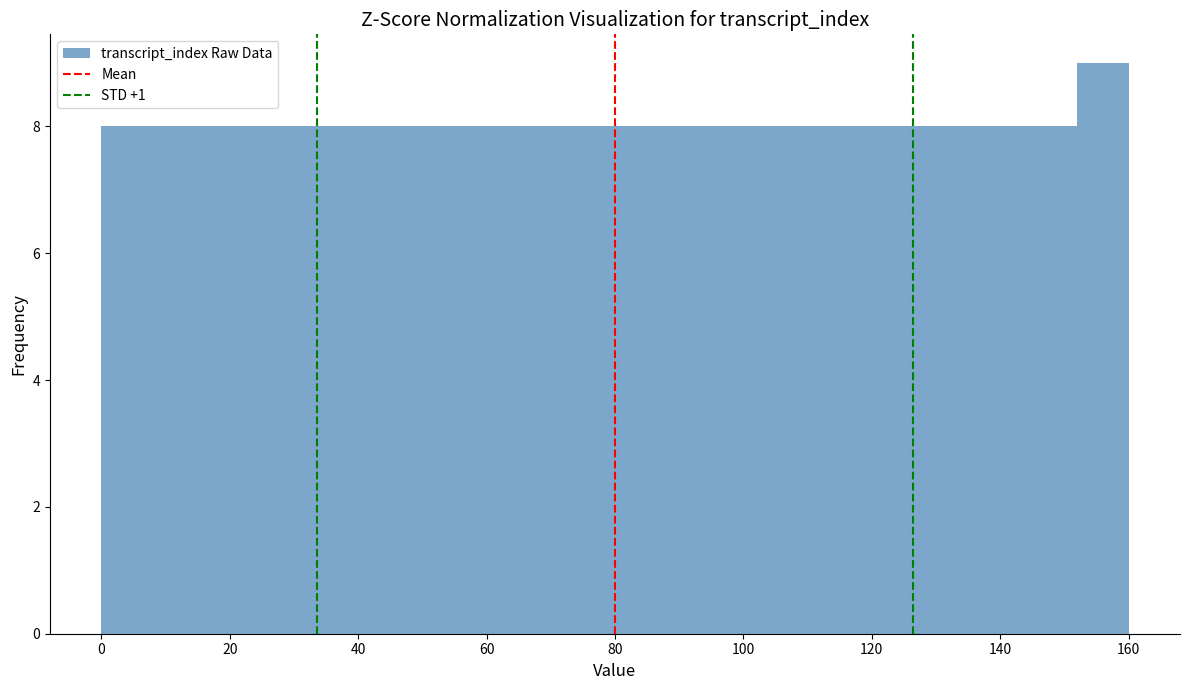

How tall is the bar that spans 128 to 136 on the x-axis? The values are not printed on the chart, so give them approximately, as read against the axis.

8